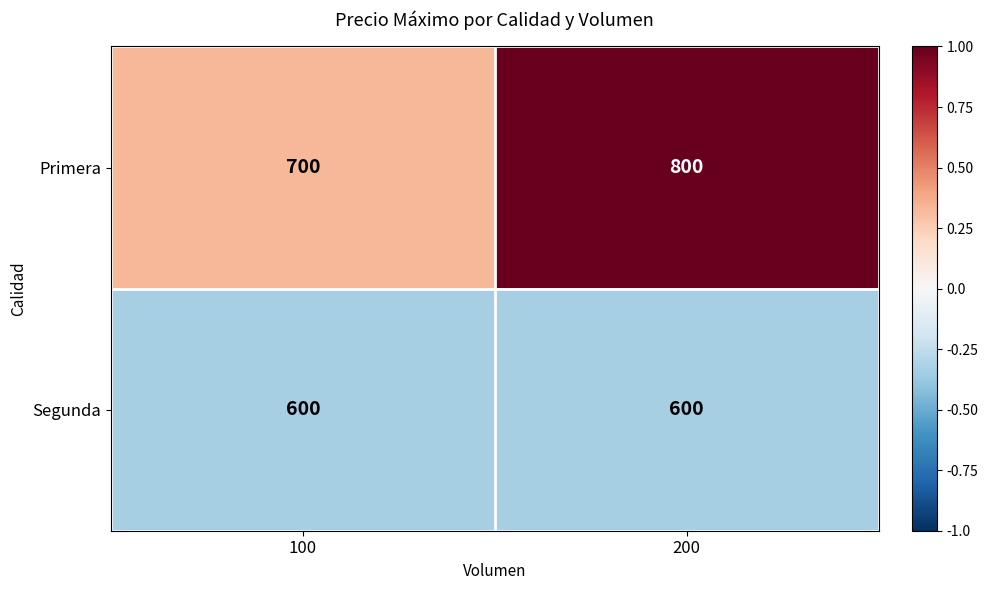

Between 100 and 200, which series saw the biggest shift?

Primera